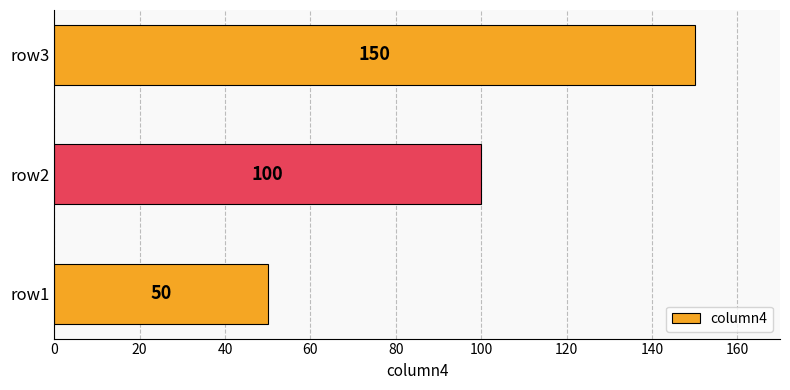

True or false: the data shows 150 at row3.

True